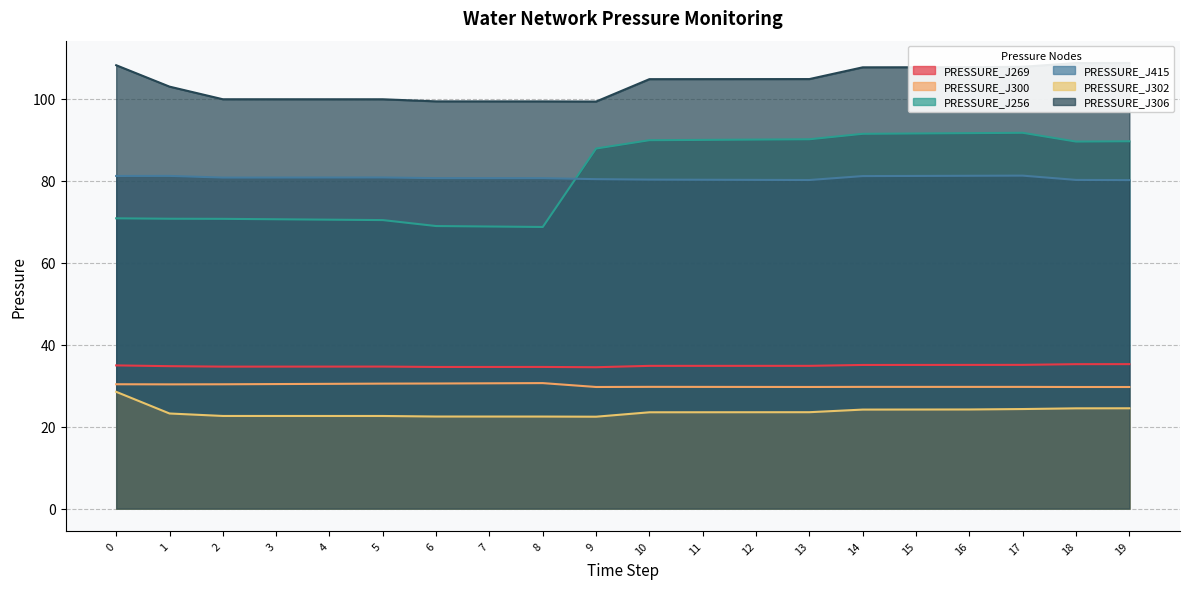

How many categories are shown in the chart?

20